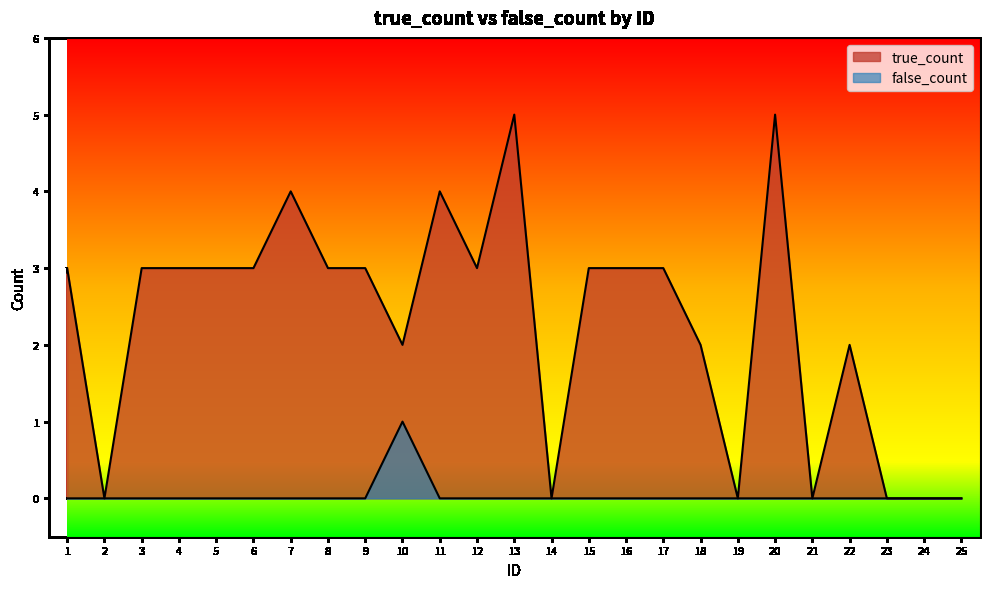

Which series changed the most between 14 and 21?

true_count